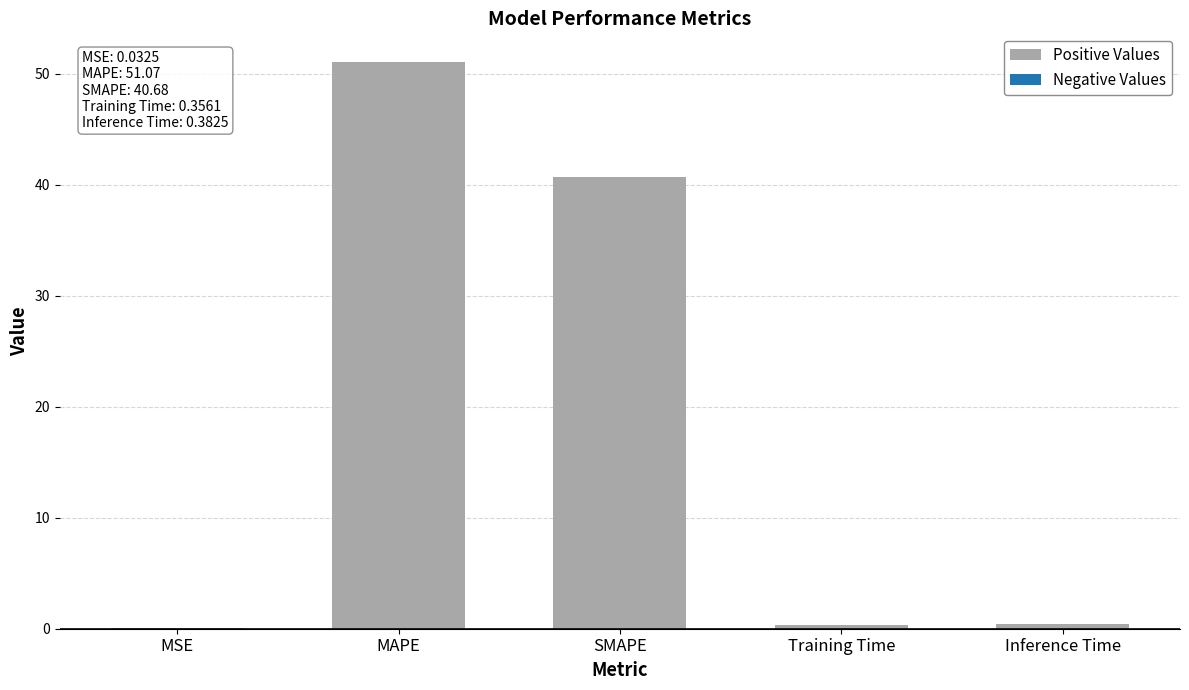

Are the bars horizontal?

No